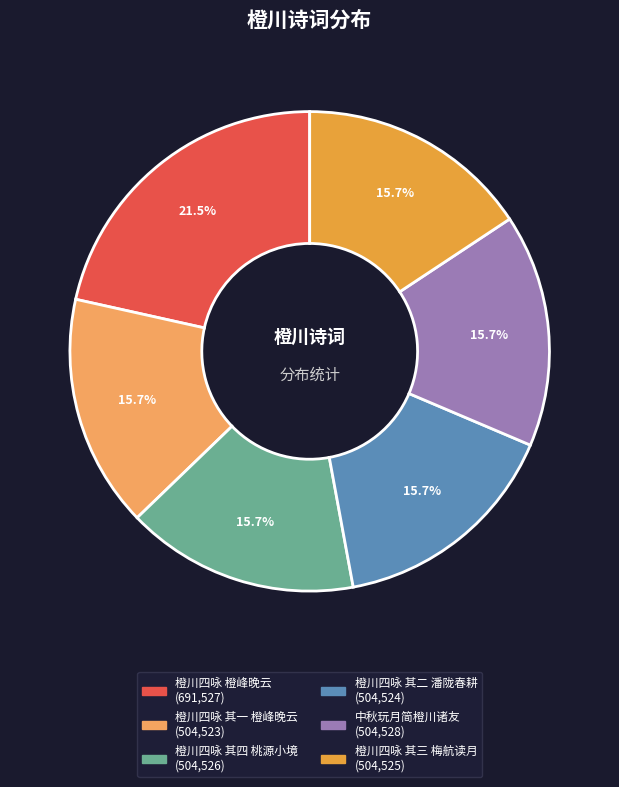

What percentage is the 橙川四咏 其一 橙峰晚云 slice, to the nearest percent?

16%